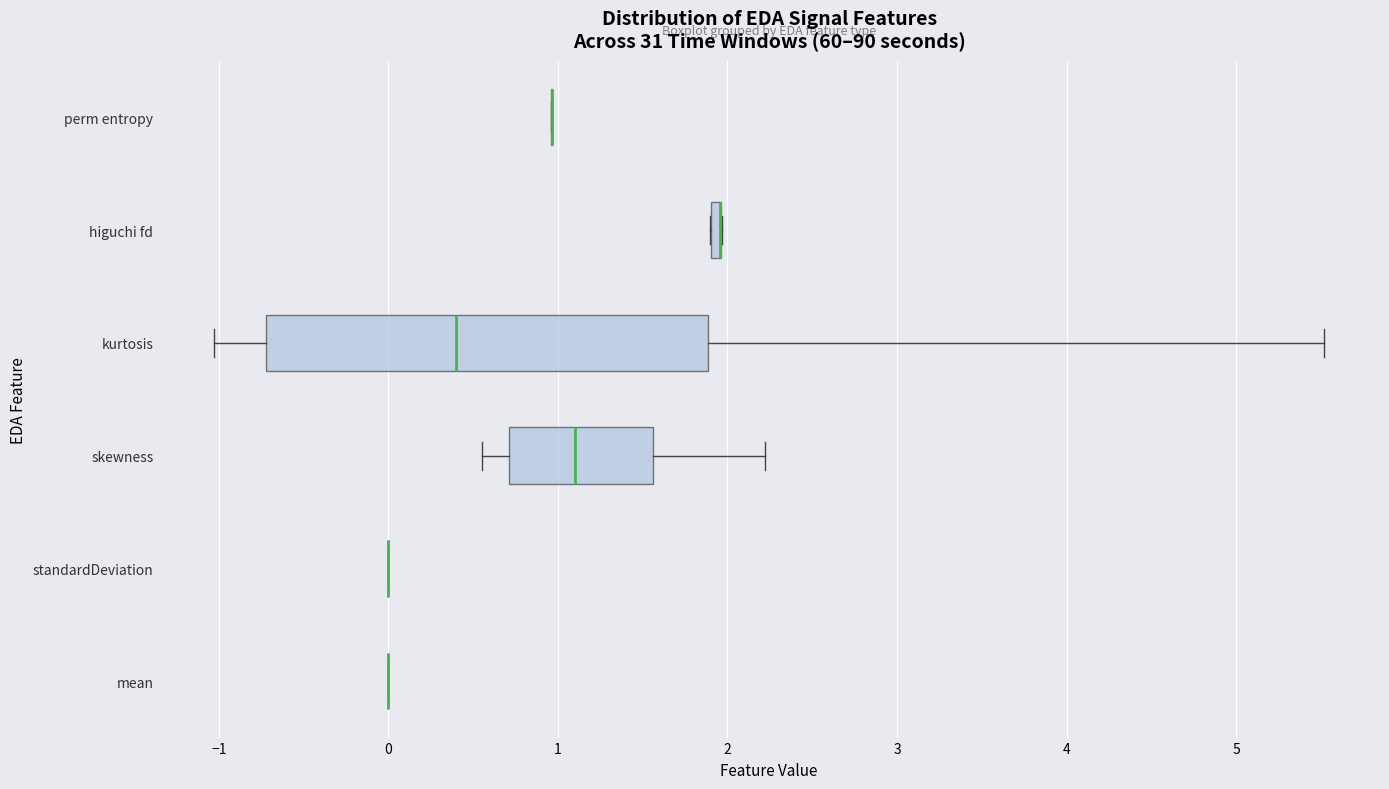

Comparing the boxes themselves (not the whiskers), which one is the widest?

kurtosis